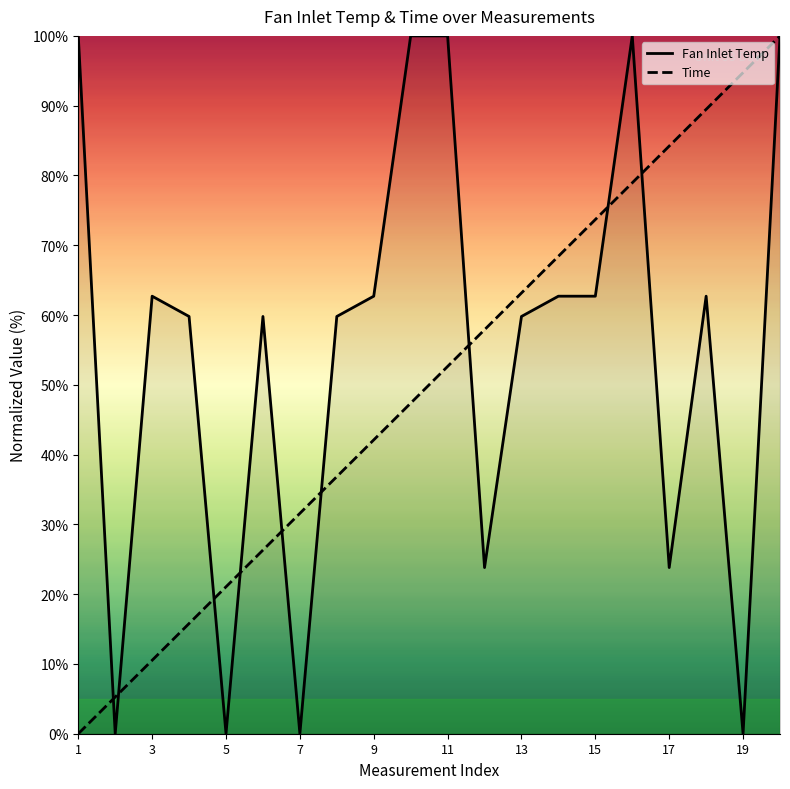

What is the value of the Time point at the 3rd from the left?

10.5